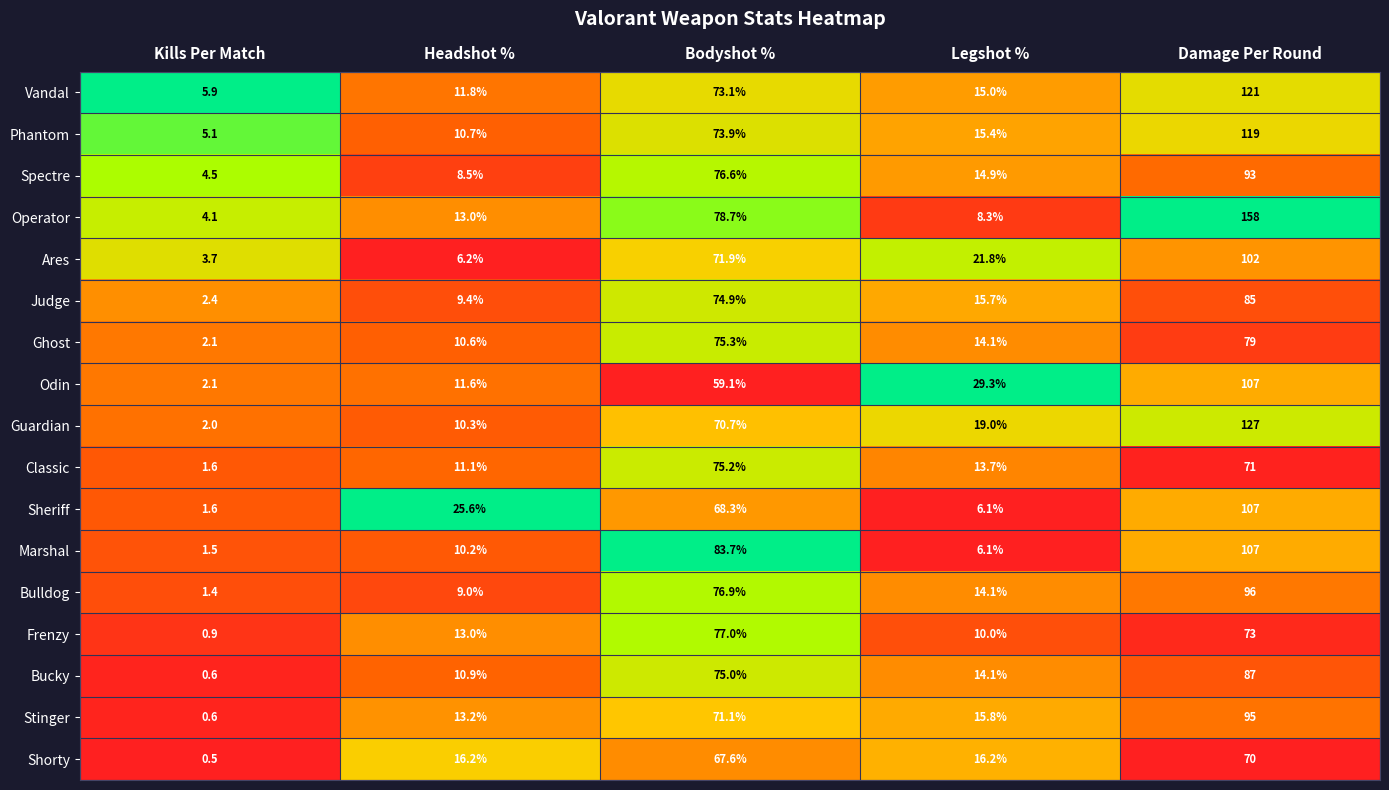

What is the greatest value displayed?

158.0